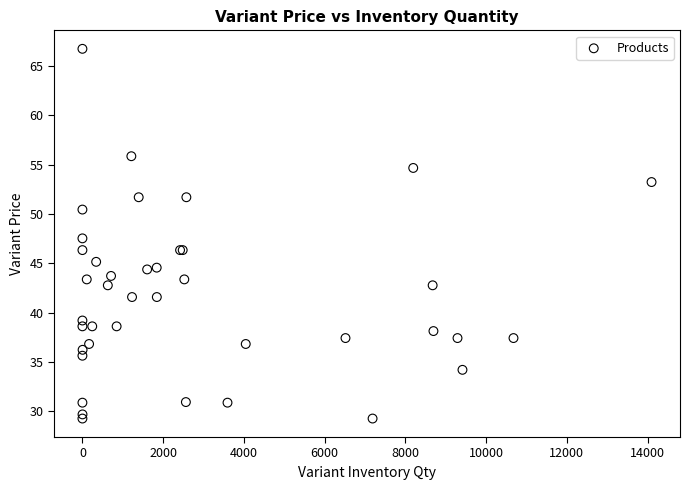

What Y value in the scatter plot is closest to 48?

47.5